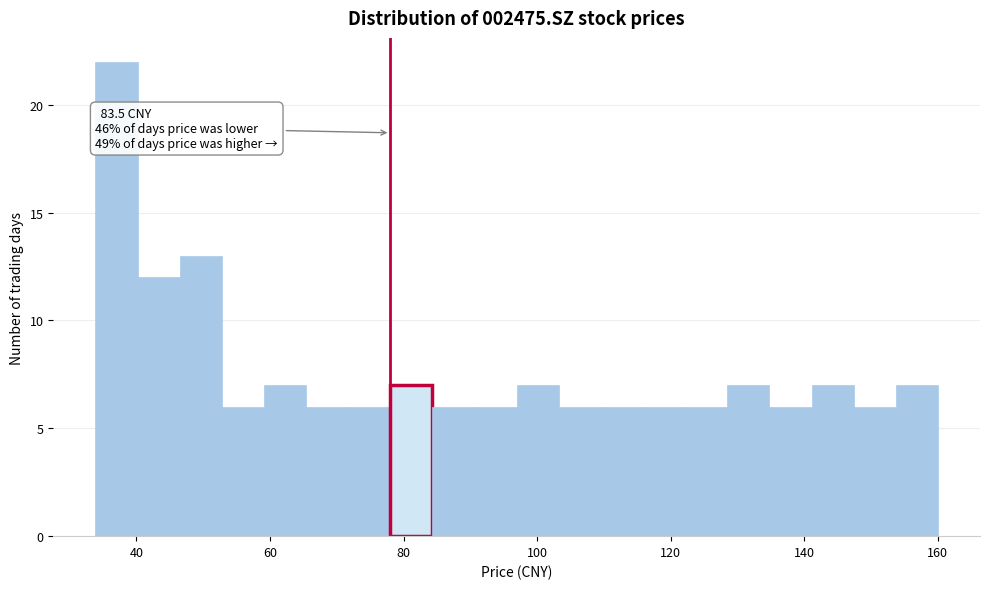

Around what value on the x-axis is the tallest bar? Give the approximate position of its centre, as read against the axis.

38